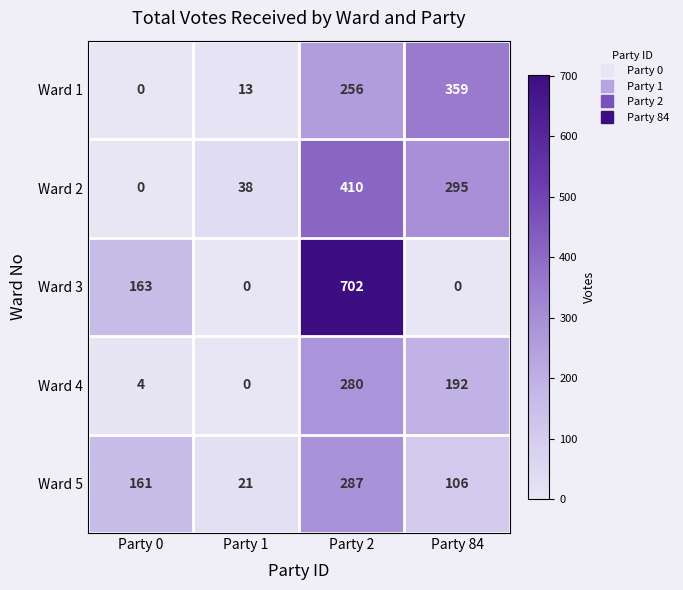

The value of Ward 1 at Party 1 is 7. True or false?

False